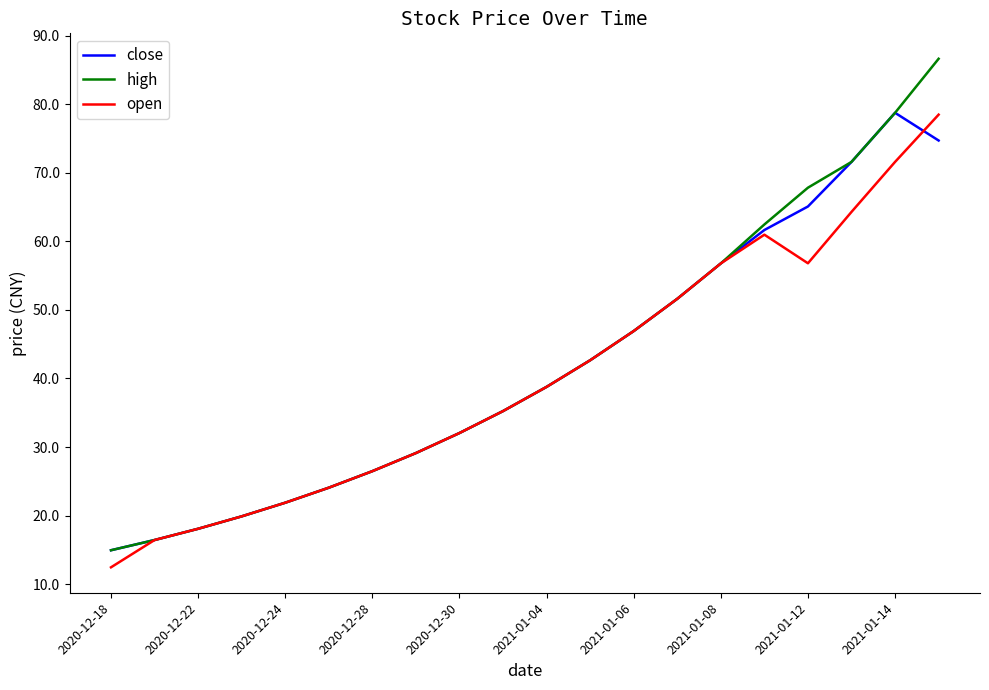

Which series has the largest range (max minus min)?

high